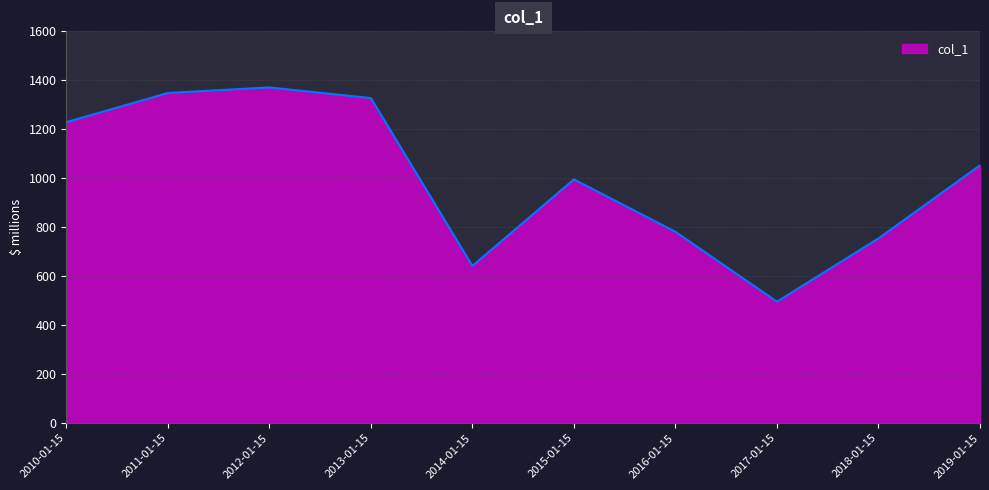

Rank the categories by value from lowest to highest.

2017-01-15, 2014-01-15, 2018-01-15, 2016-01-15, 2015-01-15, 2019-01-15, 2010-01-15, 2013-01-15, 2011-01-15, 2012-01-15